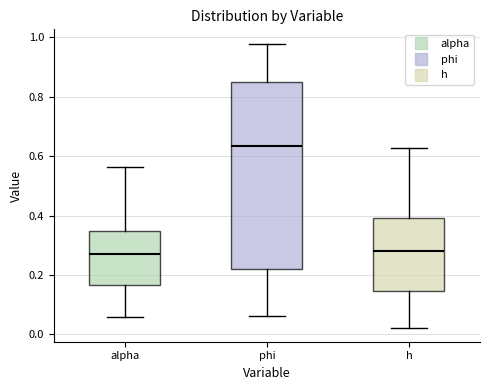

Comparing the boxes themselves (not the whiskers), which one is the tallest?

phi